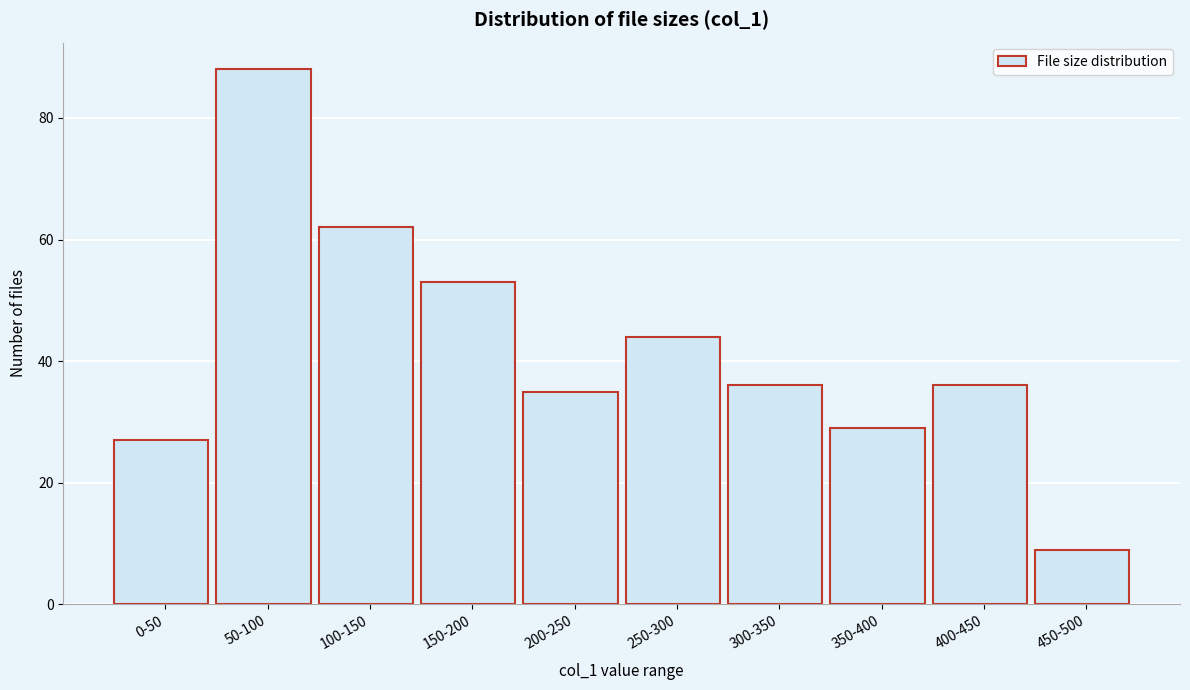

Reading right to left, transcribe all the data shown in this chart.

450-500=9	400-450=36	350-400=29	300-350=36	250-300=44	200-250=35	150-200=53	100-150=62	50-100=88	0-50=27